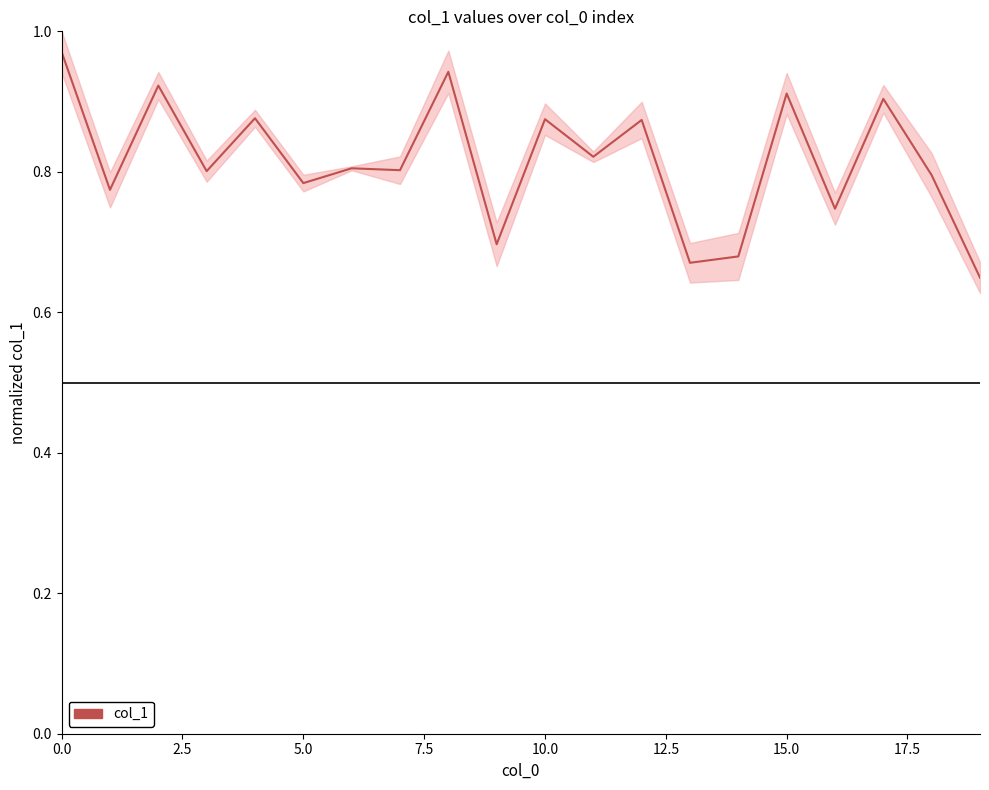

What is the value of the 15th point from the left?

0.7